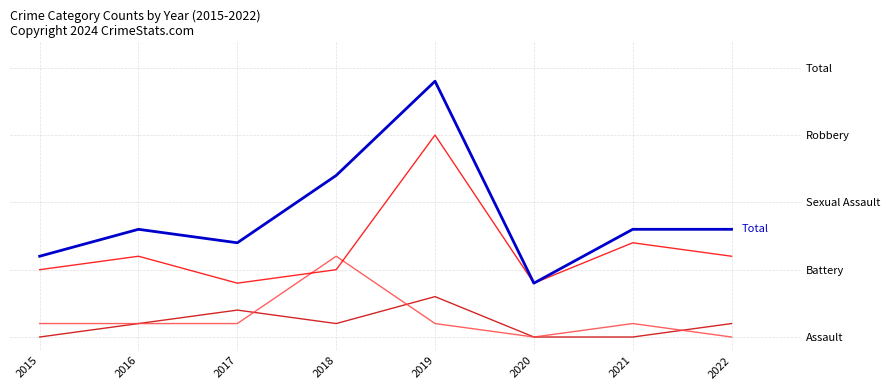

Reading left to right, list all the values displayed in this chart.

Aggravated Assault: 2015=0	2016=1	2017=2	2018=1	2019=3	2020=0	2021=0	2022=1
Aggravated Battery: 2015=1	2016=1	2017=1	2018=6	2019=1	2020=0	2021=1	2022=0
Robbery: 2015=5	2016=6	2017=4	2018=5	2019=15	2020=4	2021=7	2022=6
Total: 2015=6	2016=8	2017=7	2018=12	2019=19	2020=4	2021=8	2022=8